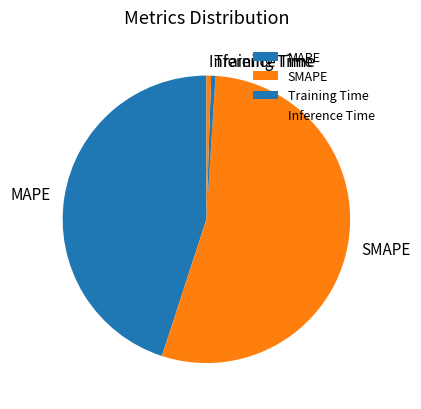

Is it true that MAPE is 38% of the pie?

False